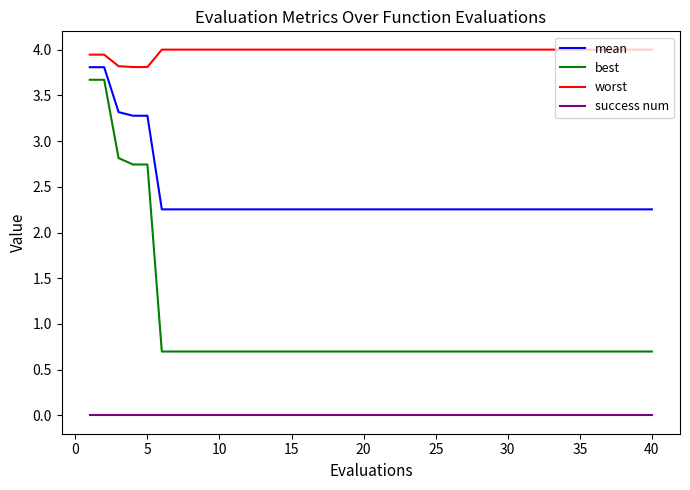

True or false: success num and worst intersect in this chart.

False